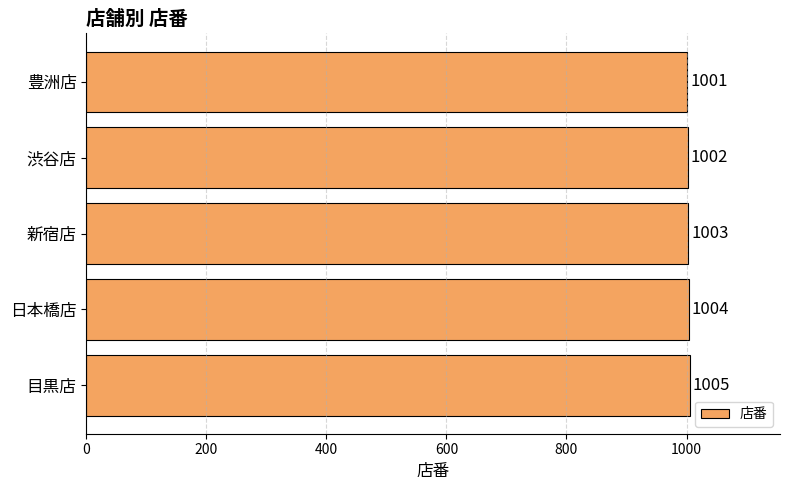

What is the difference between the second highest and minimum values?

3